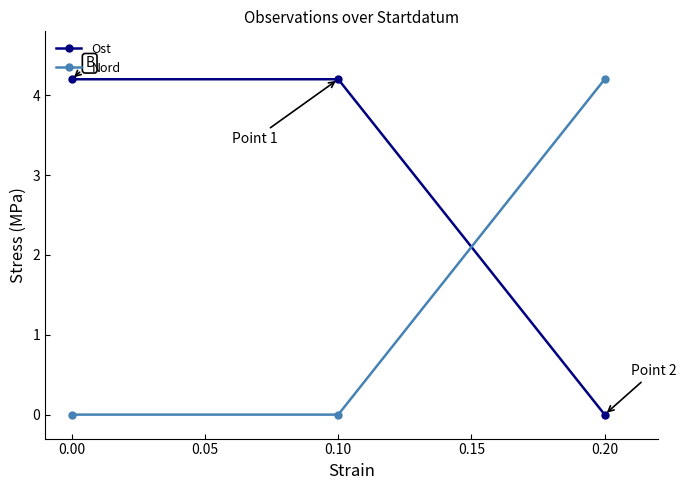

Rank the series by their average value, from lowest to highest.

Nord, Ost